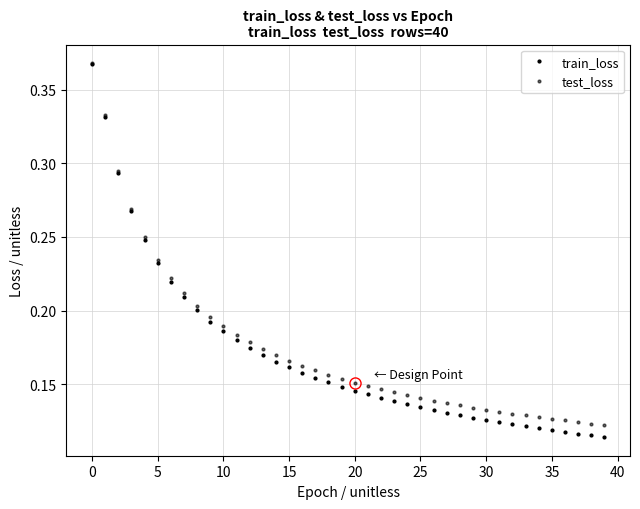

List the series in order of their peak value, highest first.

test_loss, train_loss